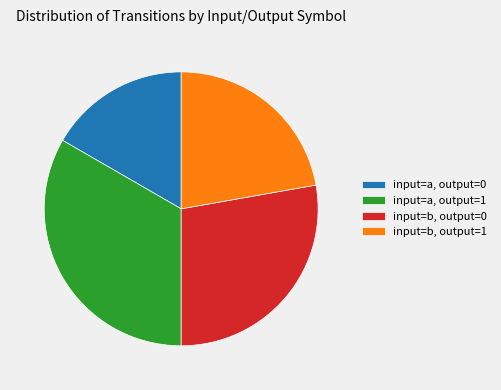

Is the sum of input=b, output=1 and input=a, output=0 greater than half?

No